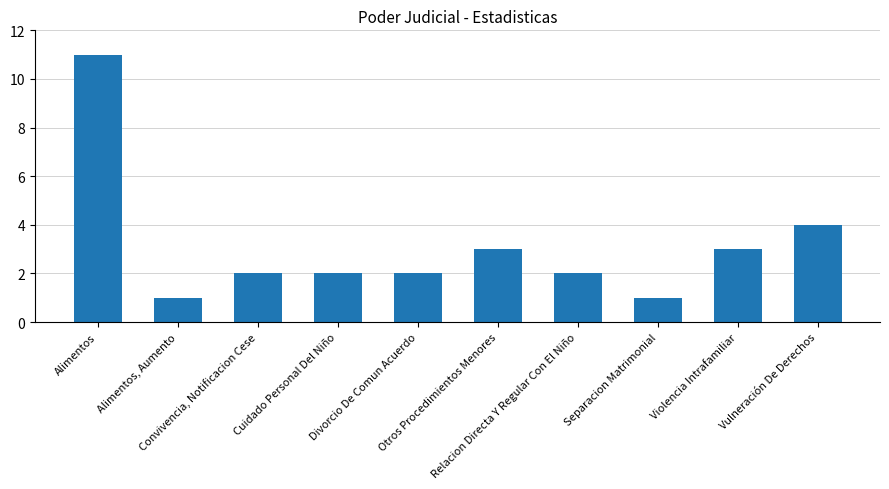

What is the sum of all values?

31